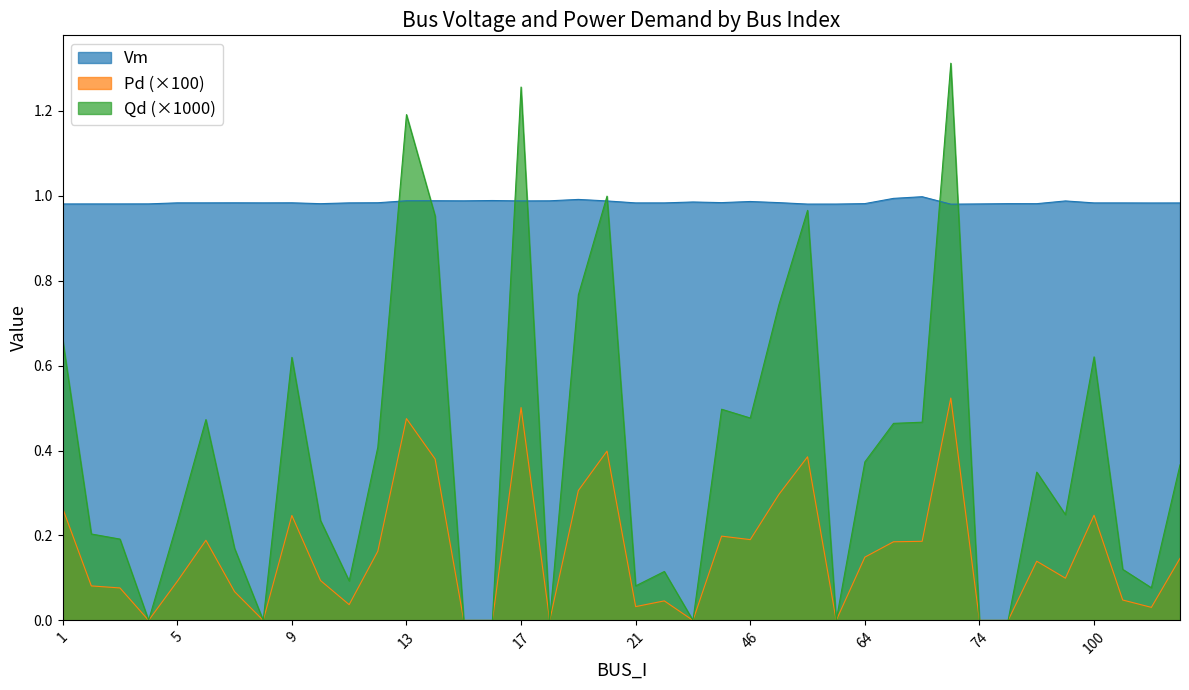

Between 12 and 73, which is larger?

12